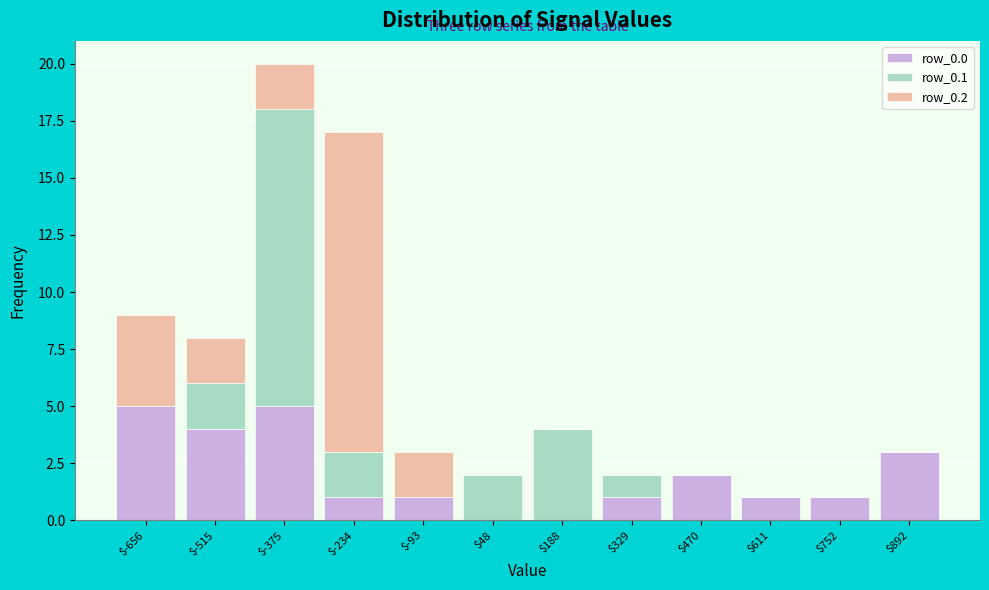

Reading left to right, transcribe this chart: for each stacked bar, give the range it covers on the x-axis and its total height. Neither the bar edges nor the heights are printed on the chart, so give them approximately, as read against the axes.

-720 to -580: 9
-580 to -440: 8
-440 to -300: 20
-300 to -160: 17
-160 to -20: 3
-20 to 120: 2
120 to 260: 4
260 to 400: 2
400 to 540: 2
540 to 680: 1
680 to 820: 1
820 to 960: 3